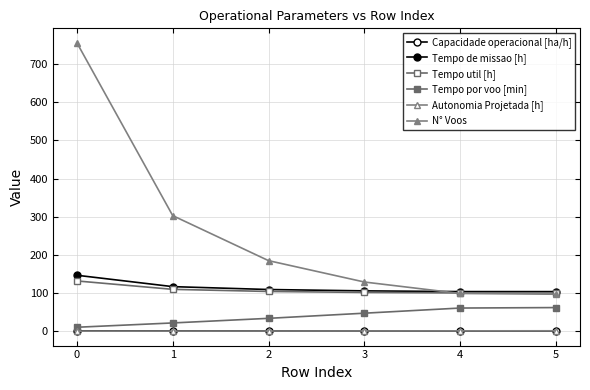

What is the smallest value displayed?

0.2